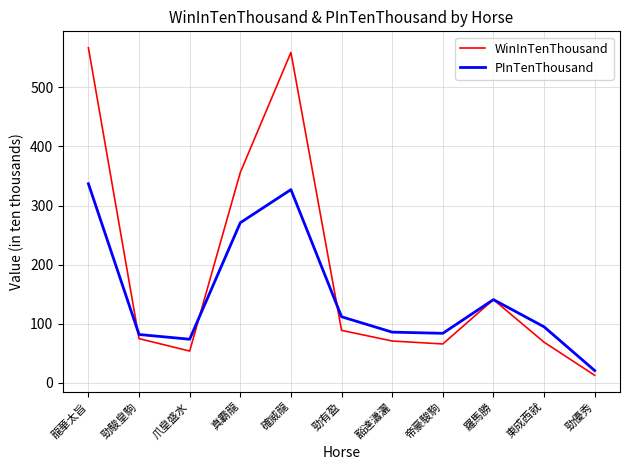

At which category does the chart reach its minimum across all series?

勁優秀